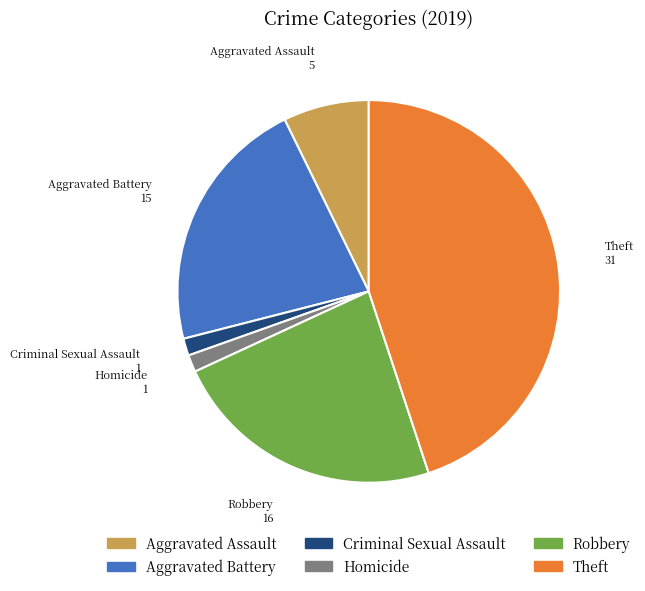

Approximately how many times larger is the value at Robbery compared to Homicide?

16.0